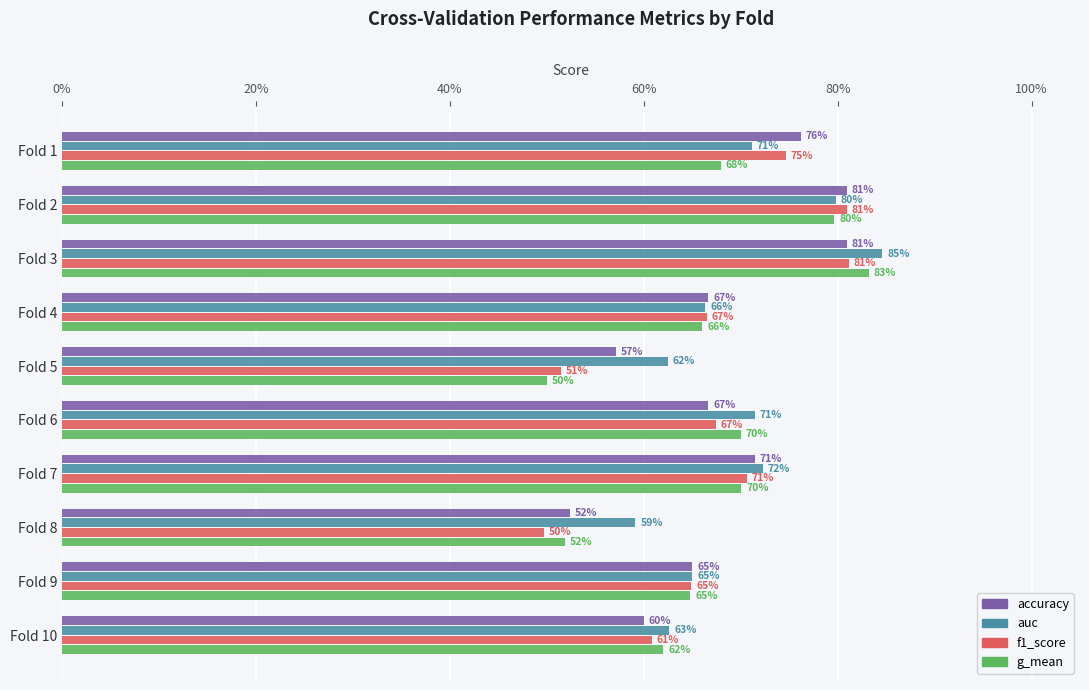

What are all the series names shown in the legend?

accuracy, auc, f1_score, g_mean